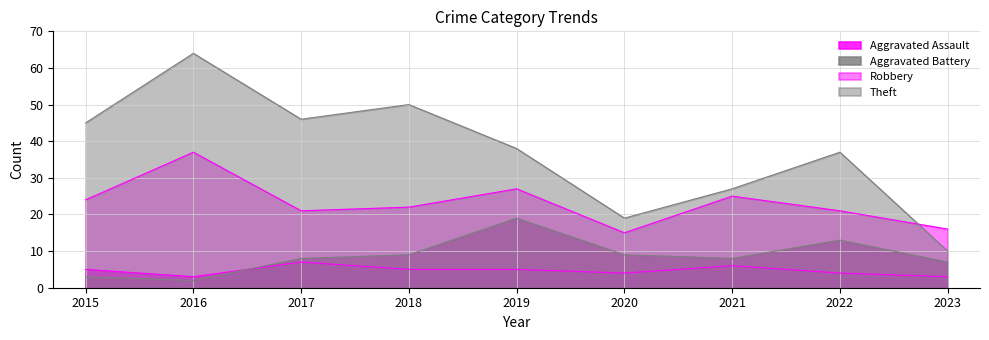

List the series in order of their peak value, highest first.

Theft, Robbery, Aggravated Battery, Aggravated Assault